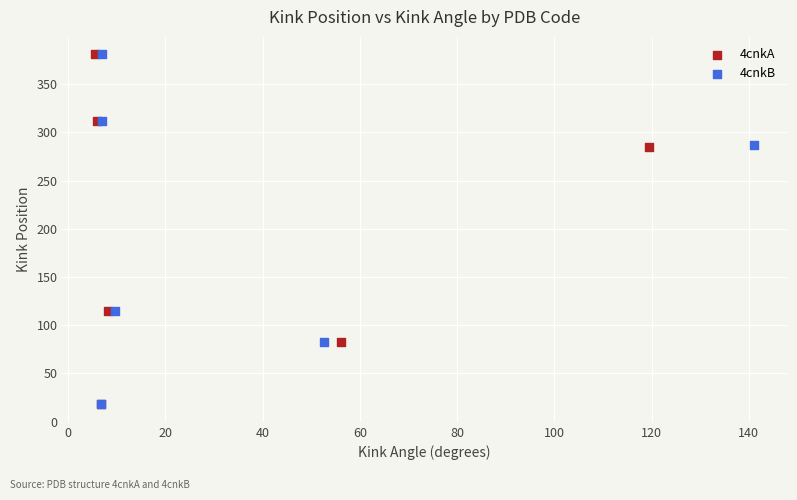

What are all the series names shown in the legend?

4cnkA, 4cnkB